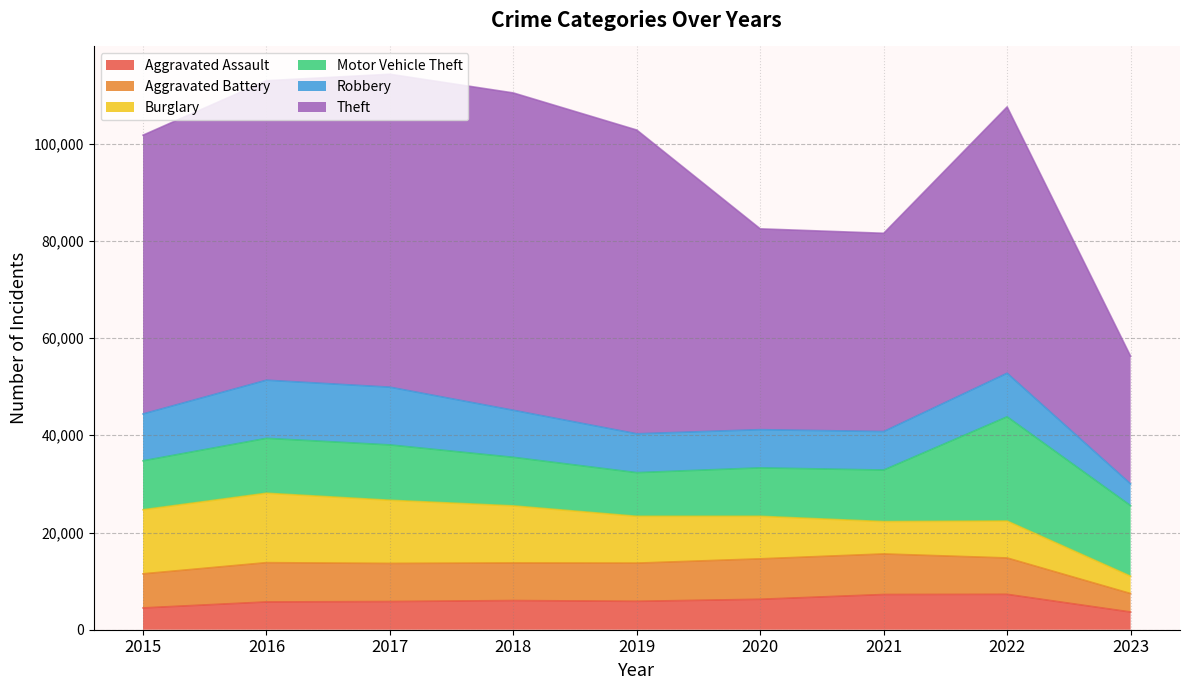

Between 2016 and 2023, which is larger?

2016